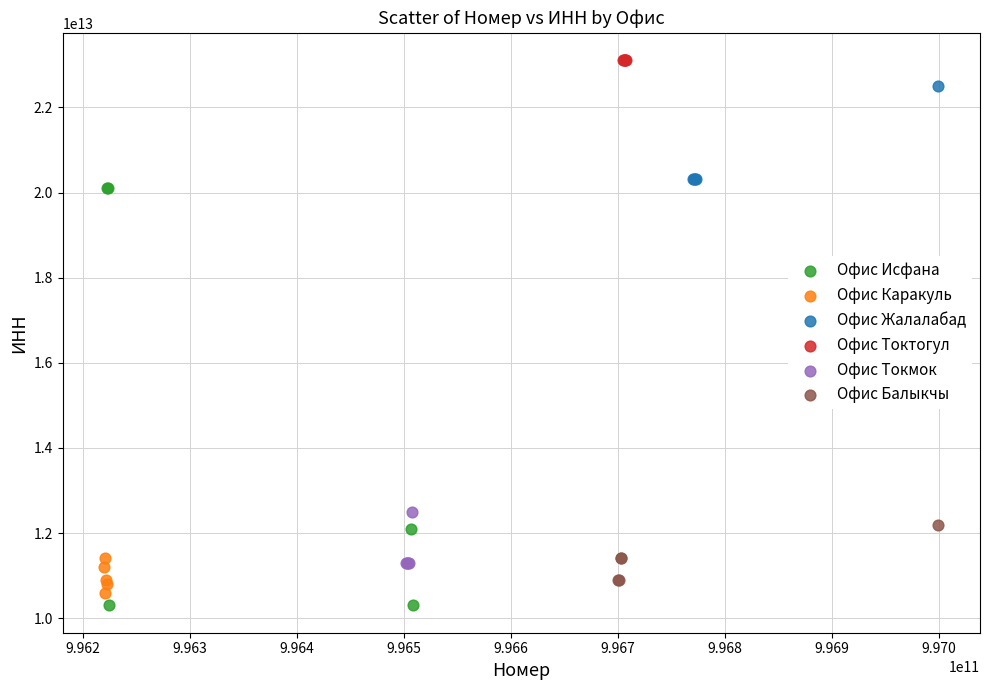

Which series has the largest Y range (max minus min)?

Офис Исфана